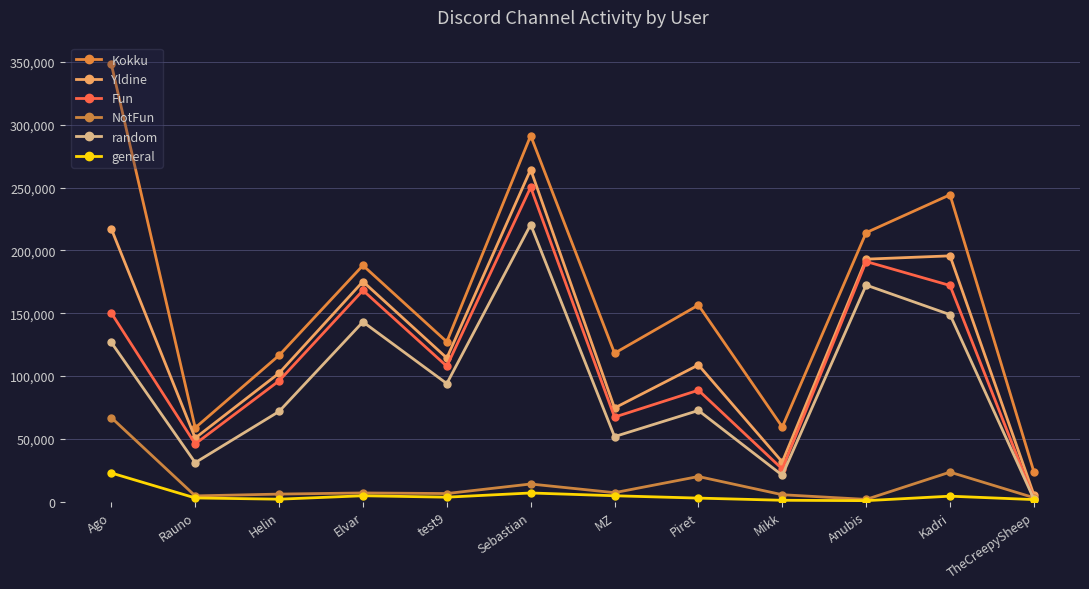

What is the greatest value displayed?

348223